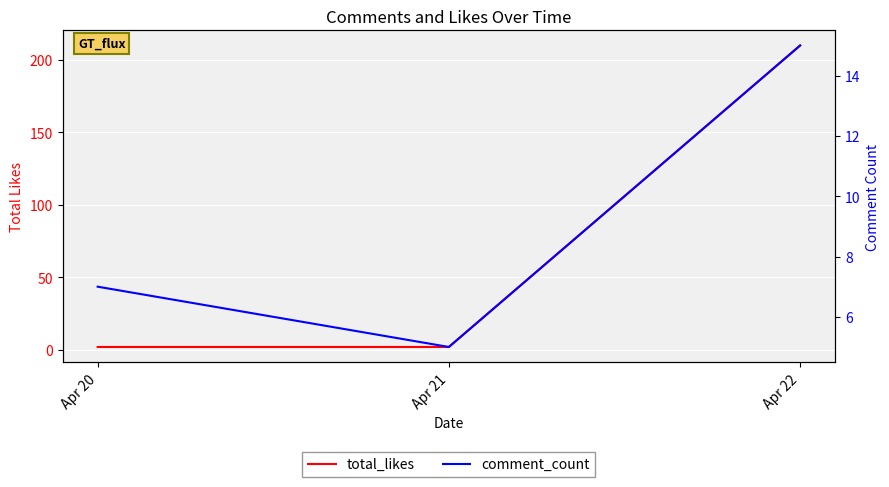

What is the approximate value of total_likes at Apr 20?

2